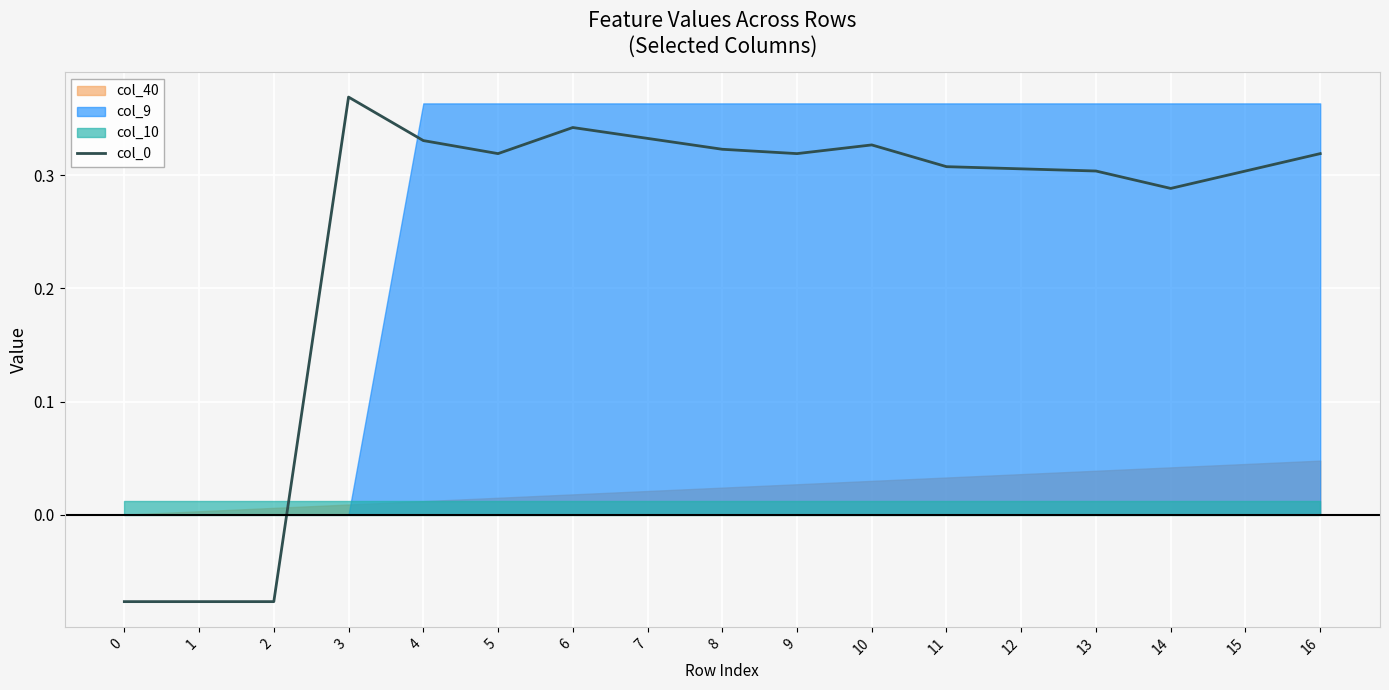

Reading left to right, what are all the values shown in this chart?

0=-0.1	1=-0.1	2=-0.1	3=0.4	4=0.3	5=0.3	6=0.3	7=0.3	8=0.3	9=0.3	10=0.3	11=0.3	12=0.3	13=0.3	14=0.3	15=0.3	16=0.3